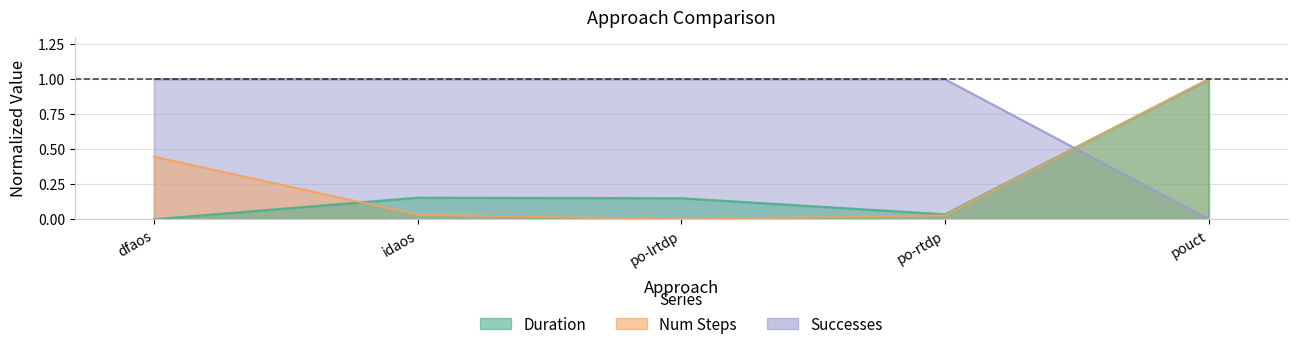

What is the maximum value for Duration?

1.0